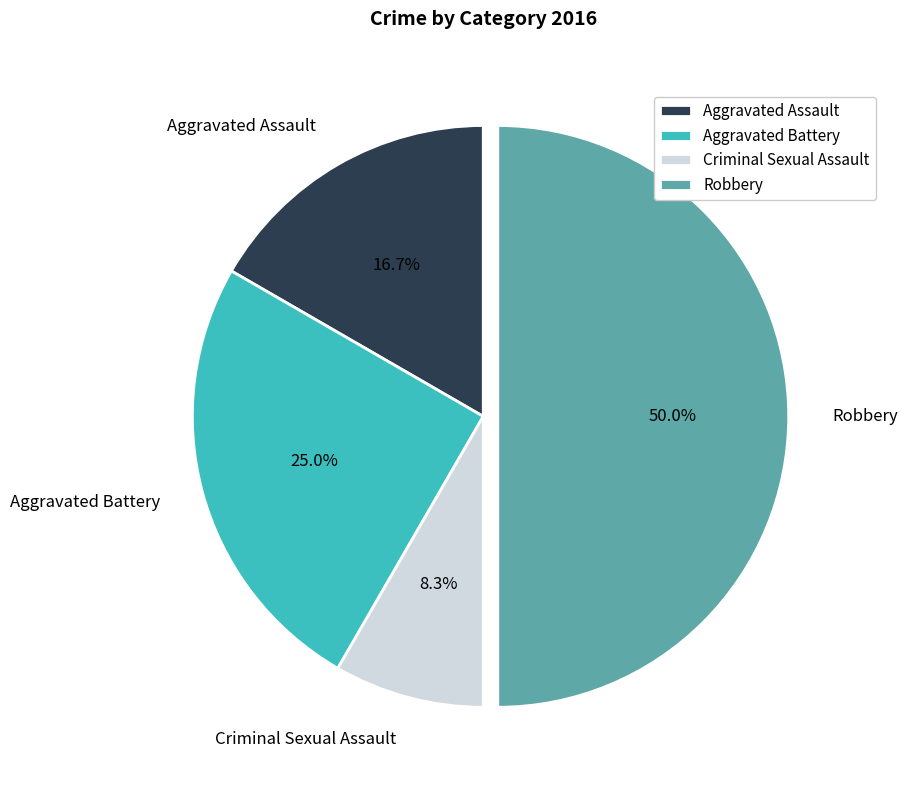

Combined, what portion of the pie is Criminal Sexual Assault and Aggravated Assault?

25.0%